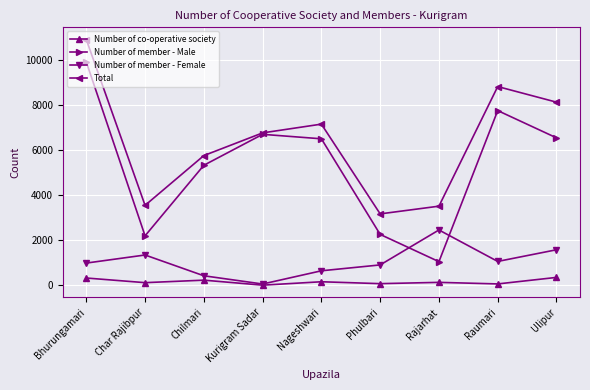

How many values in the Number of member - Female series are below 992?

4